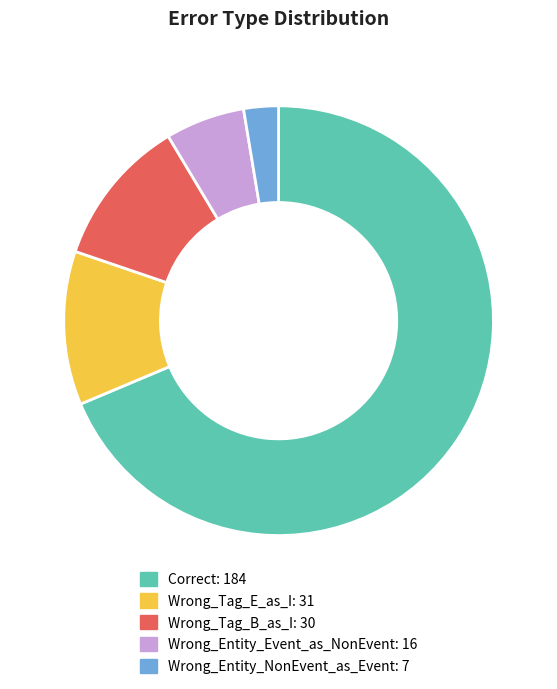

What is the majority slice?

Correct